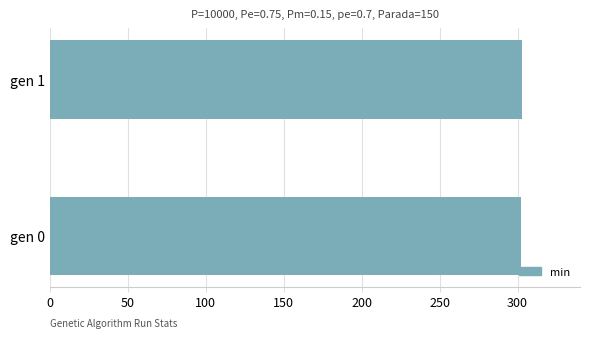

How many bars are there in total?

2